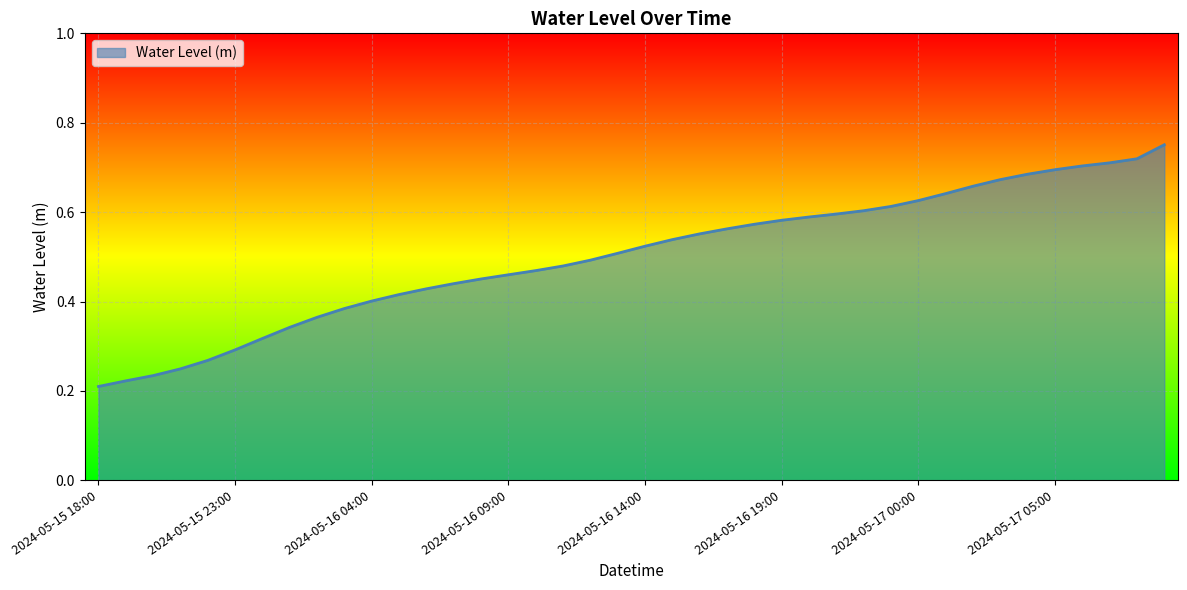

Reading left to right, what are all the values shown in this chart?

2024-05-15 18:00=0.2	2024-05-15 19:00=0.2	2024-05-15 20:00=0.2	2024-05-15 21:00=0.2	2024-05-15 22:00=0.3	2024-05-15 23:00=0.3	2024-05-16 00:00=0.3	2024-05-16 01:00=0.3	2024-05-16 02:00=0.4	2024-05-16 03:00=0.4	2024-05-16 04:00=0.4	2024-05-16 05:00=0.4	2024-05-16 06:00=0.4	2024-05-16 07:00=0.4	2024-05-16 08:00=0.5	2024-05-16 09:00=0.5	2024-05-16 10:00=0.5	2024-05-16 11:00=0.5	2024-05-16 12:00=0.5	2024-05-16 13:00=0.5	2024-05-16 14:00=0.5	2024-05-16 15:00=0.5	2024-05-16 16:00=0.6	2024-05-16 17:00=0.6	2024-05-16 18:00=0.6	2024-05-16 19:00=0.6	2024-05-16 20:00=0.6	2024-05-16 21:00=0.6	2024-05-16 22:00=0.6	2024-05-16 23:00=0.6	2024-05-17 00:00=0.6	2024-05-17 01:00=0.6	2024-05-17 02:00=0.7	2024-05-17 03:00=0.7	2024-05-17 04:00=0.7	2024-05-17 05:00=0.7	2024-05-17 06:00=0.7	2024-05-17 07:00=0.7	2024-05-17 08:00=0.7	2024-05-17 09:00=0.8